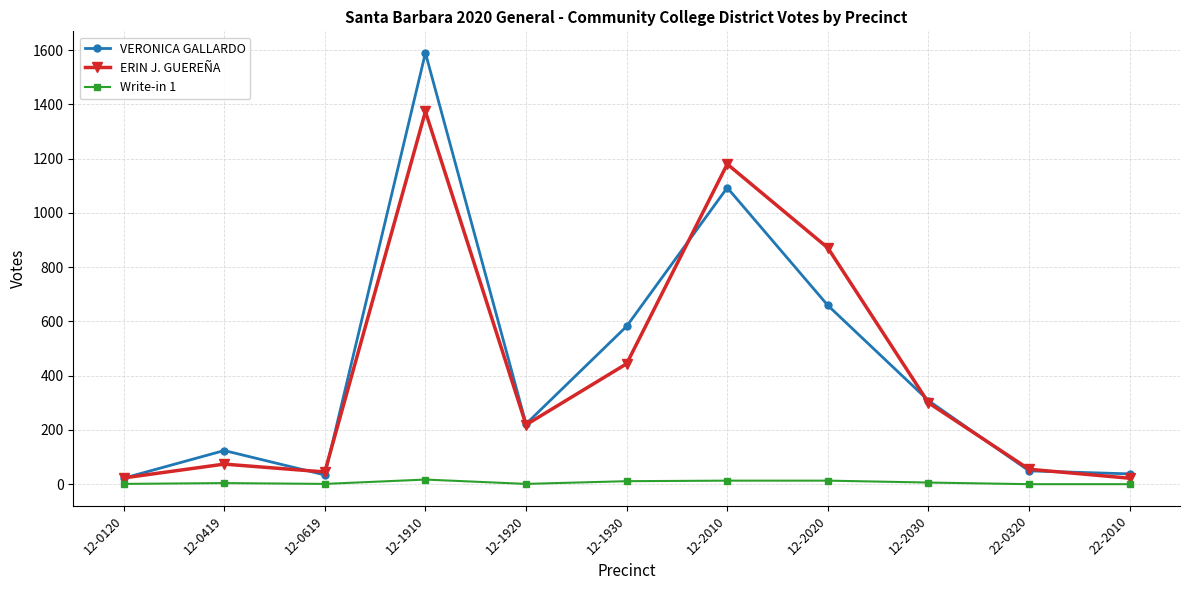

What is the maximum value shown in the chart?

1590